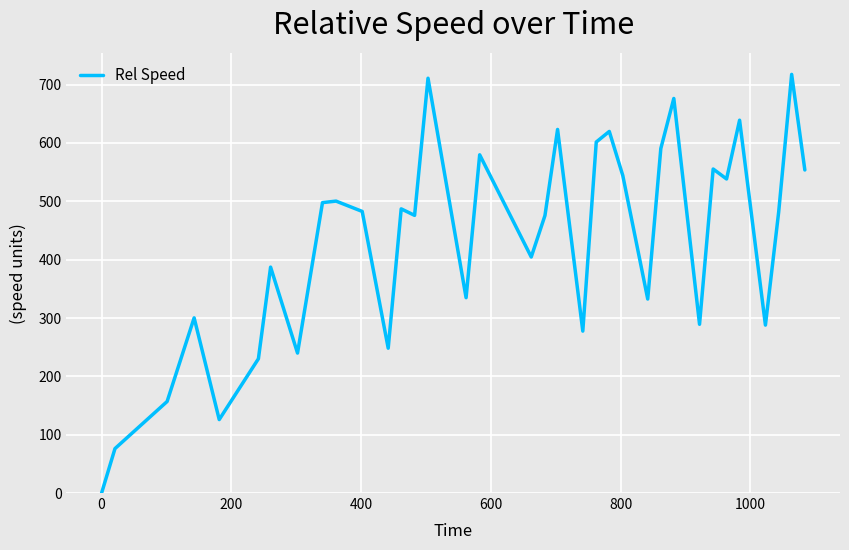

What is the maximum value shown in the chart?

717.6